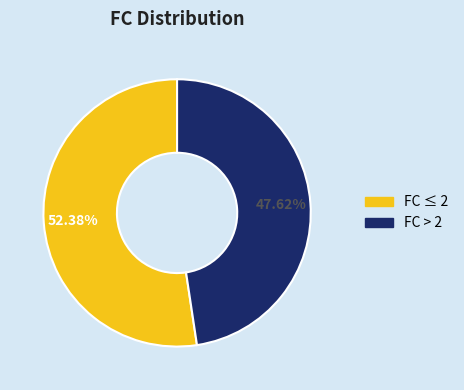

Is there a majority slice in this chart?

Yes